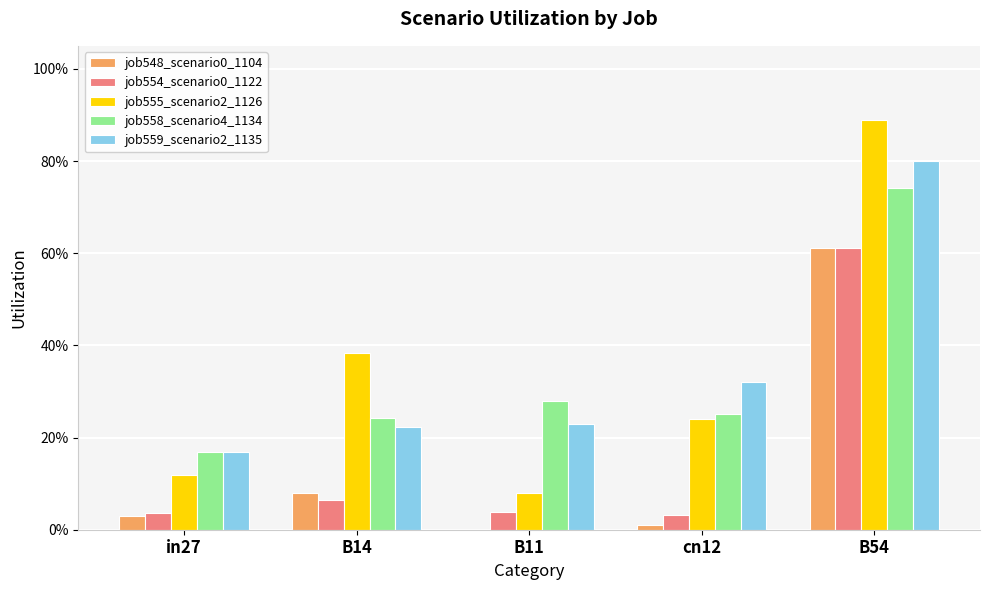

Is the value of job548_scenario0_1104 at cn12 greater than the value of job555_scenario2_1126 at B54?

No